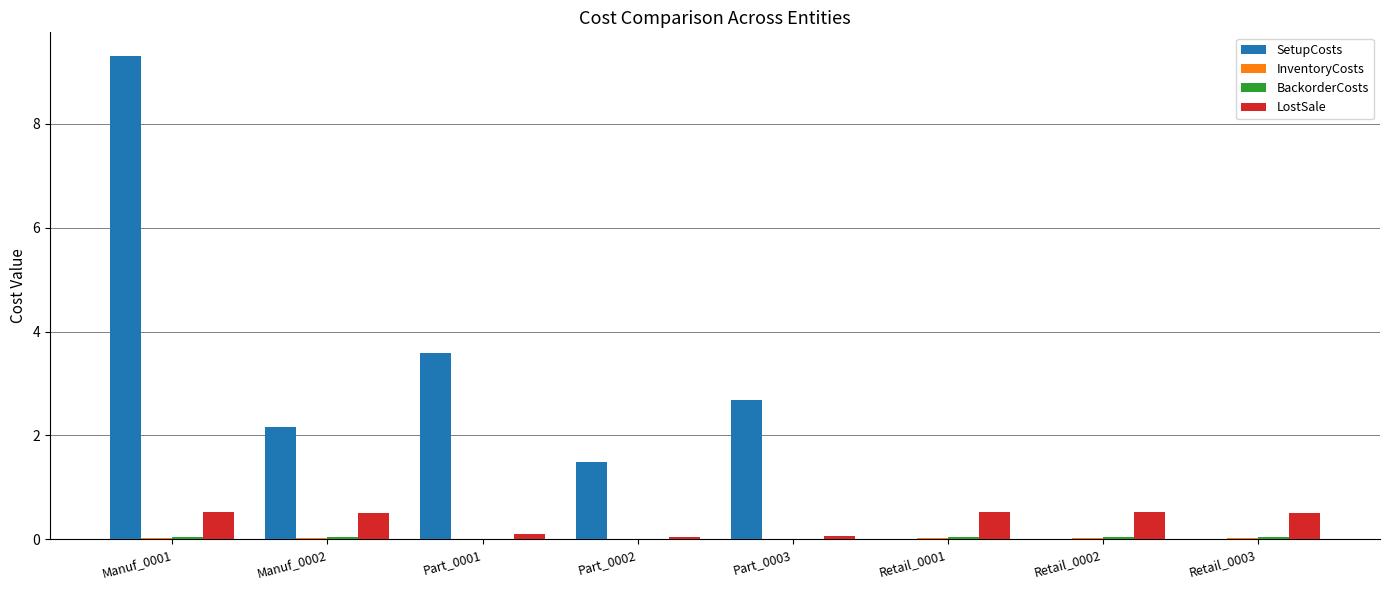

At which label does SetupCosts first exceed 2?

Manuf_0001